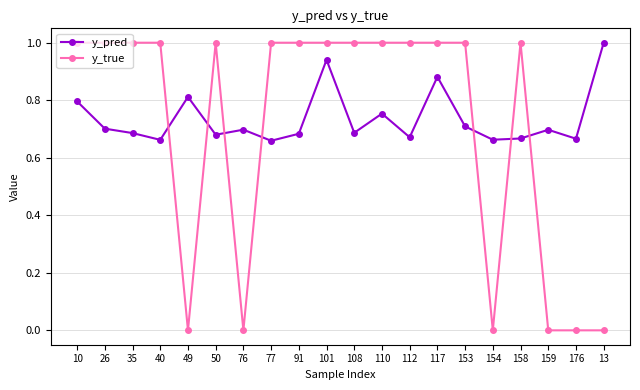

Is it true that y_true equals 0.0 at 49?

True